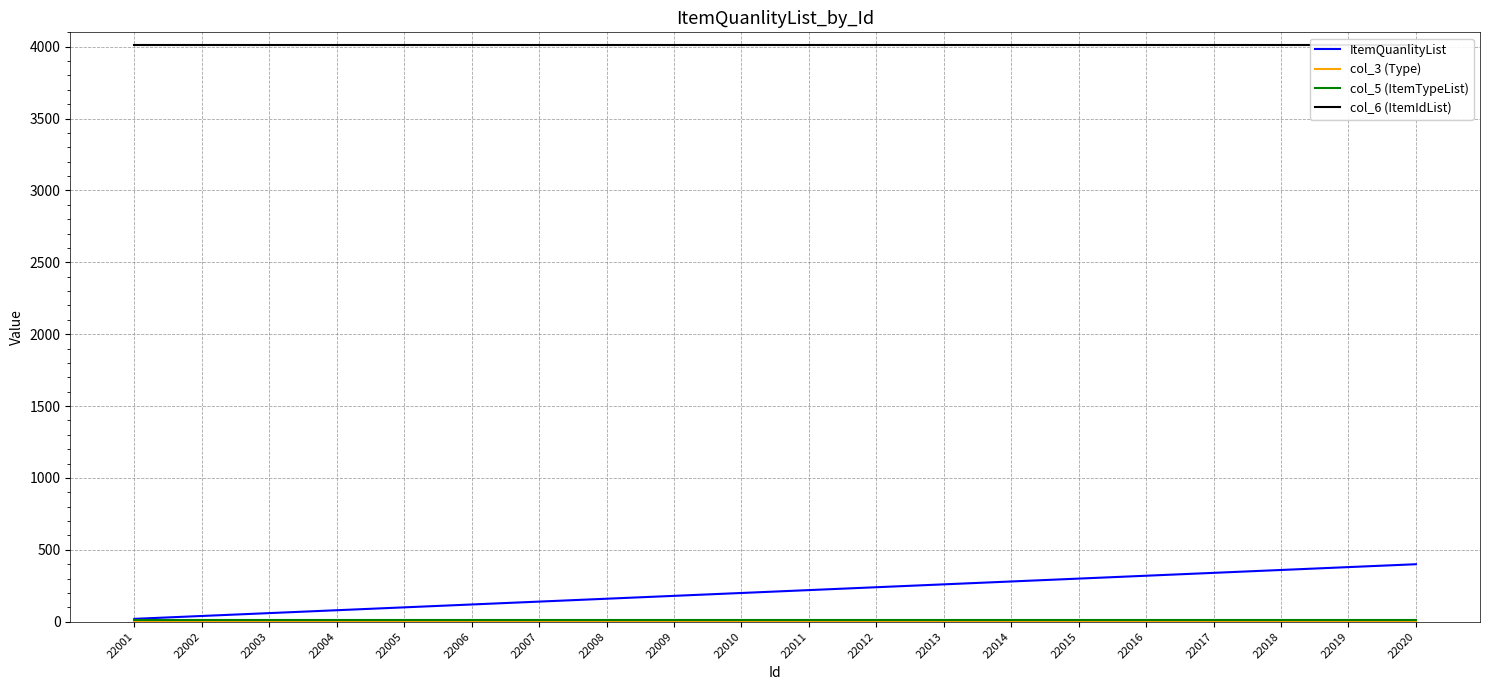

True or false: col_3 (Type) has more than 0 points higher than both neighbors.

False